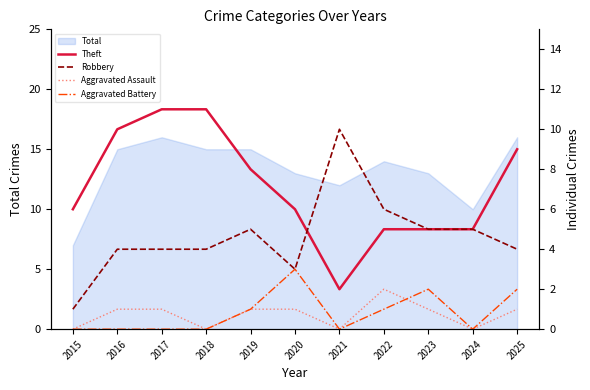

Reading left to right, list all the values displayed in this chart.

Theft: 2015=6	2016=10	2017=11	2018=11	2019=8	2020=6	2021=2	2022=5	2023=5	2024=5	2025=9
Robbery: 2015=1	2016=4	2017=4	2018=4	2019=5	2020=3	2021=10	2022=6	2023=5	2024=5	2025=4
Aggravated Assault: 2015=0	2016=1	2017=1	2018=0	2019=1	2020=1	2021=0	2022=2	2023=1	2024=0	2025=1
Aggravated Battery: 2015=0	2016=0	2017=0	2018=0	2019=1	2020=3	2021=0	2022=1	2023=2	2024=0	2025=2